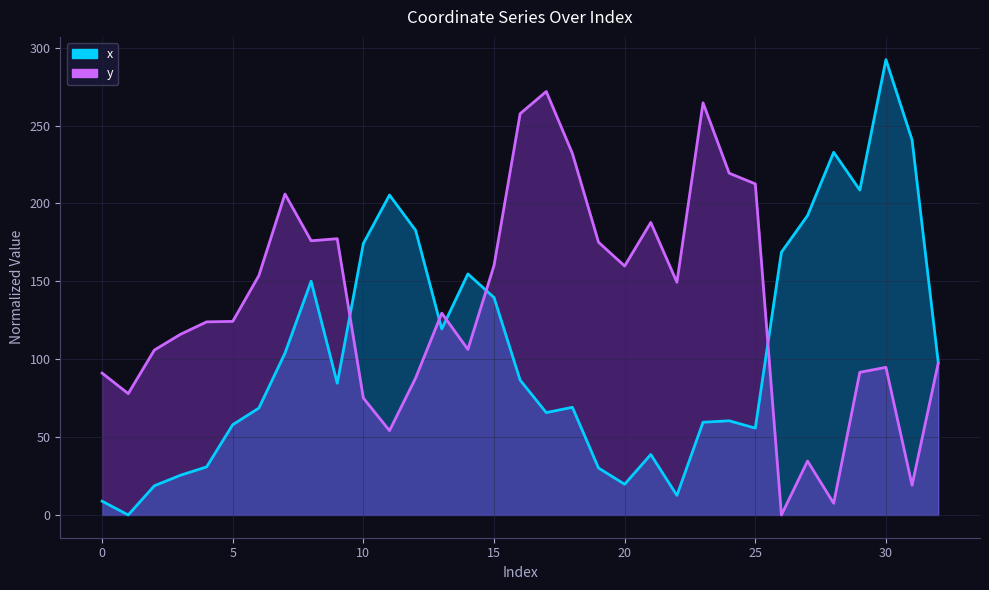

How many times do x and y cross each other?

5